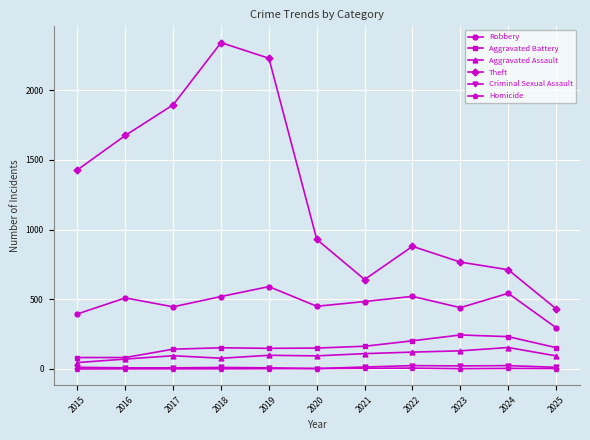

How many Homicide values are between 1 and 4?

8